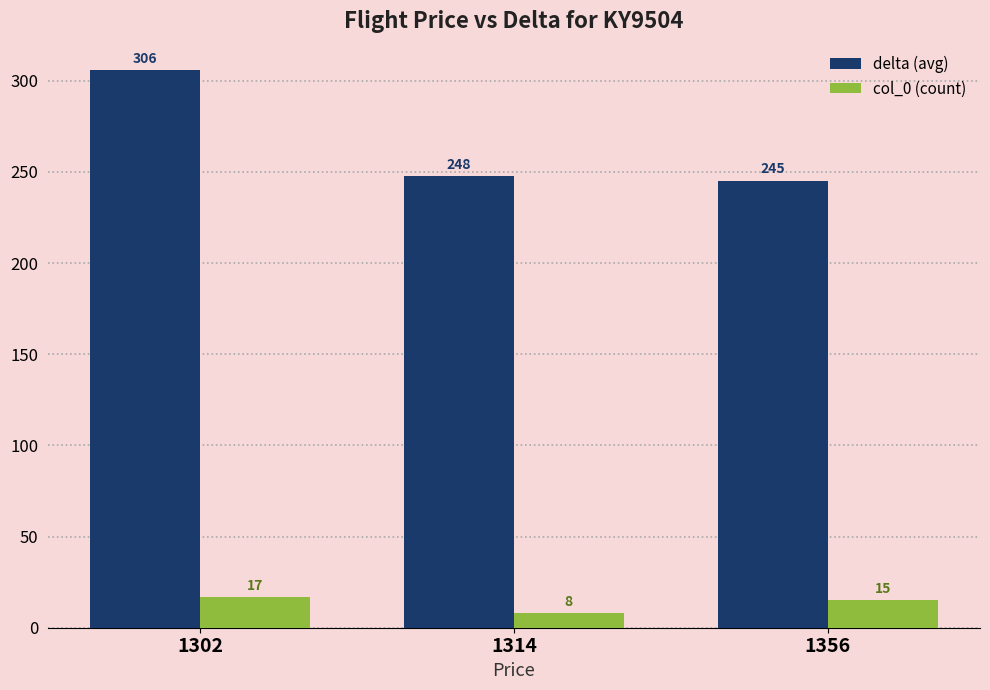

What value does the delta (avg) series have at 1314?

247.5